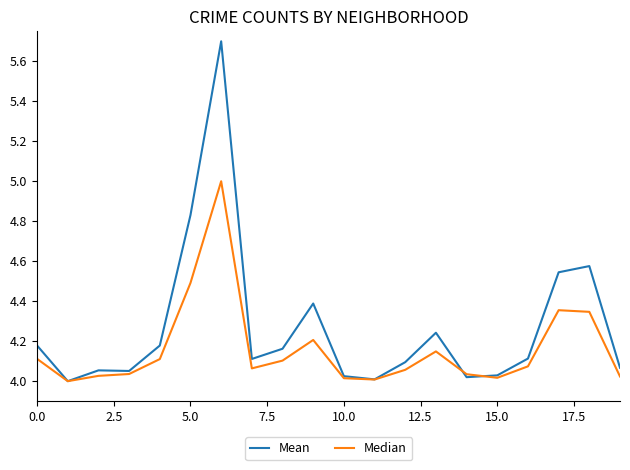

Rank the series by their maximum value, from highest to lowest.

Mean, Median